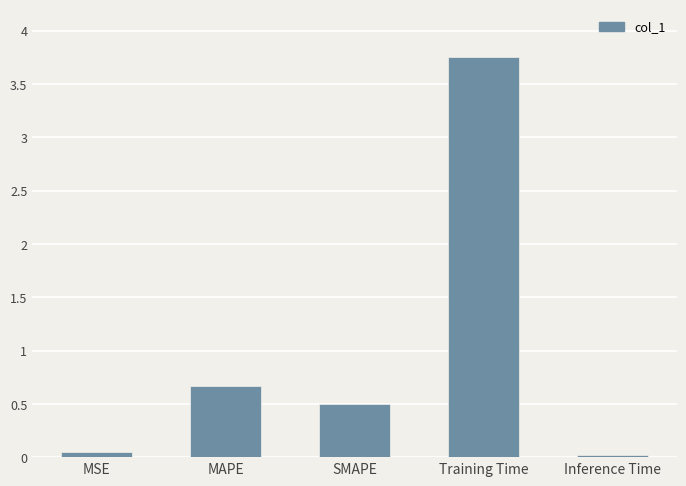

Is it true that the value at MAPE is 0.4?

False